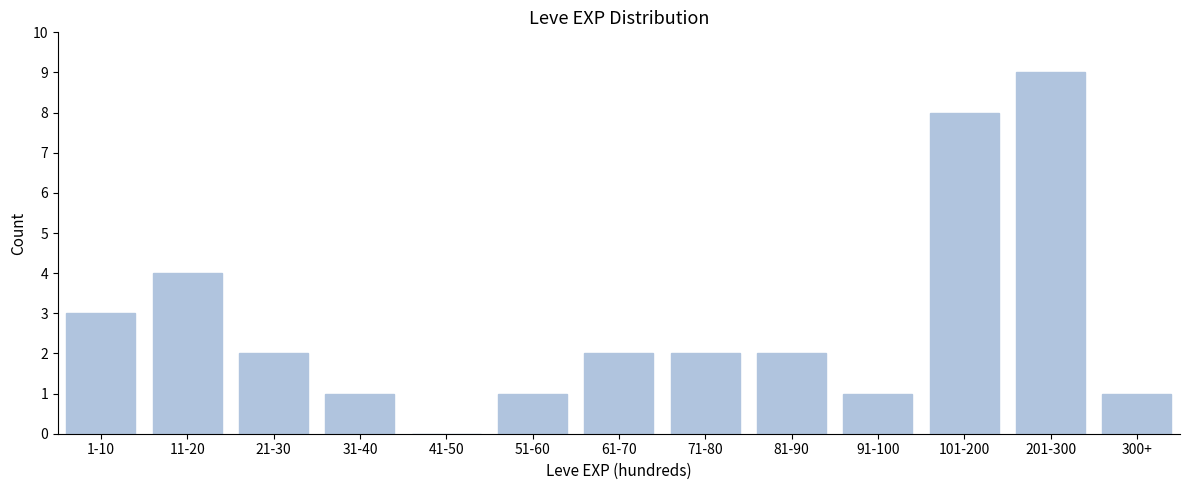

Reading left to right, what are all the values shown in this chart?

1-10=3	11-20=4	21-30=2	31-40=1	41-50=0	51-60=1	61-70=2	71-80=2	81-90=2	91-100=1	101-200=8	201-300=9	300+=1